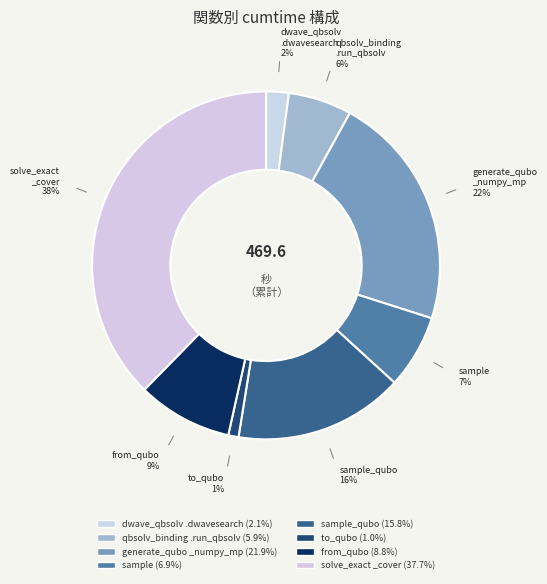

Count the number of slices in the pie.

8